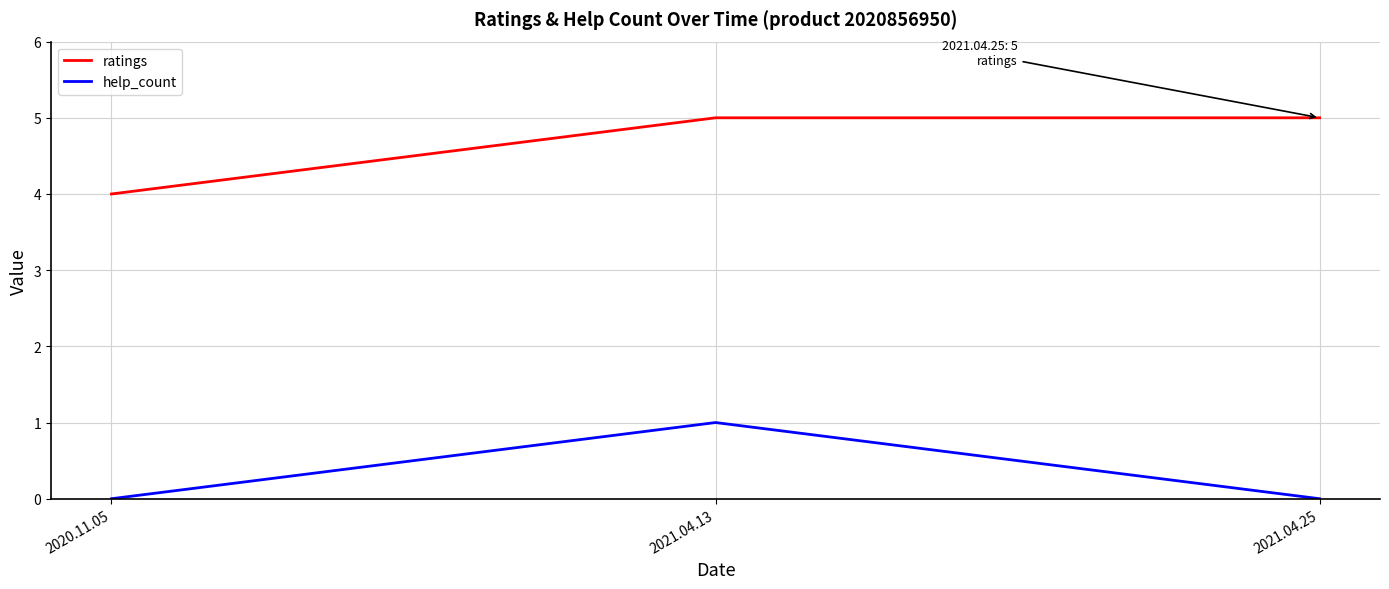

How many series are shown in this chart?

2